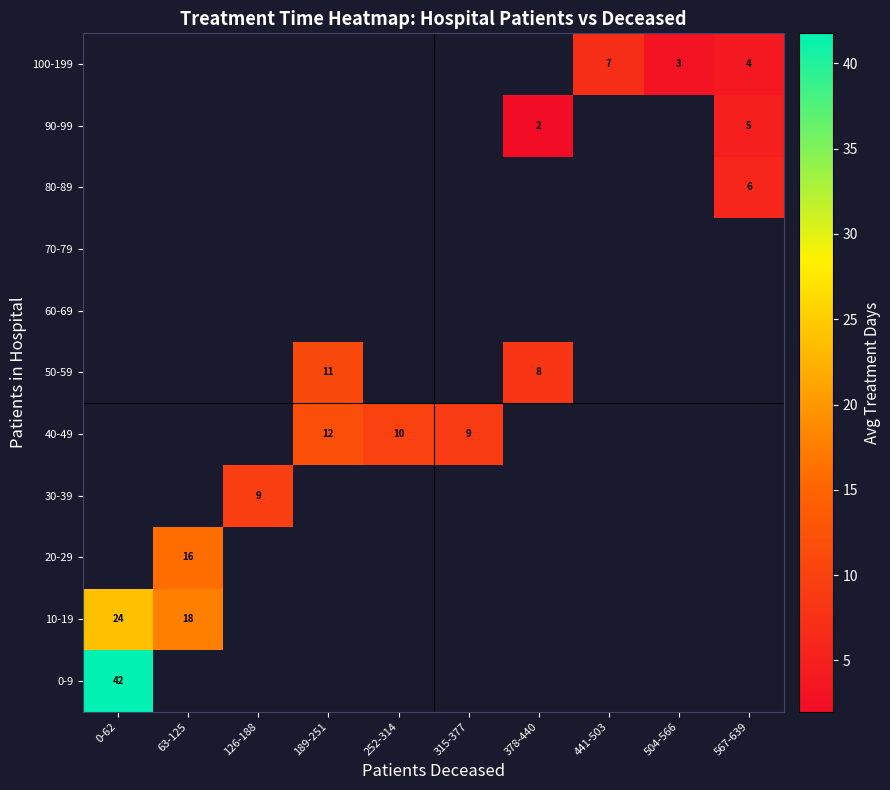

Count the number of categories in the chart.

10